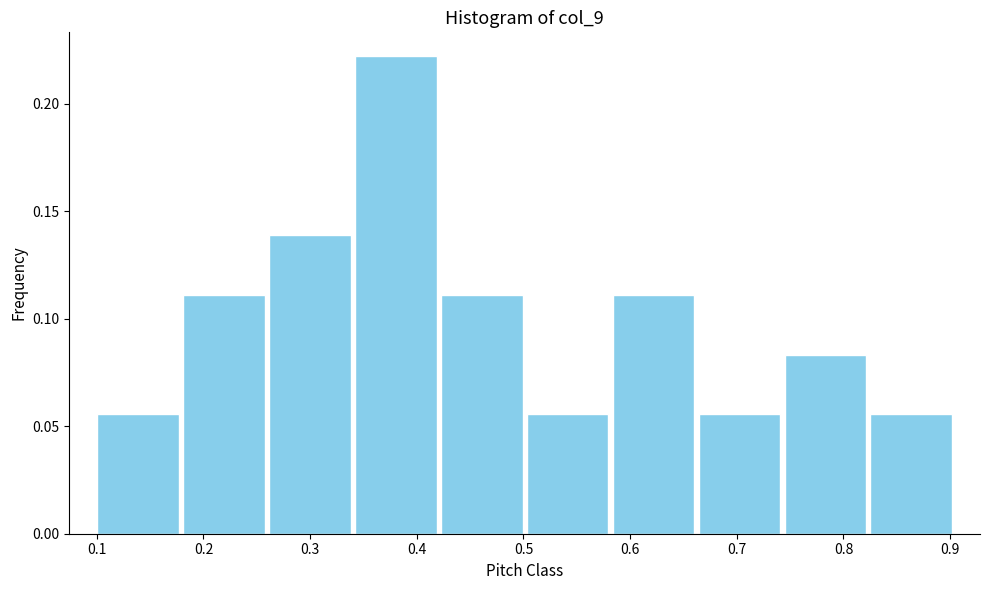

Reading left to right, list every bar in this chart as the range it spans on the x-axis followed by its height. Neither the bar edges nor the heights are printed on the chart, so give them approximately, as read against the axes.

0.10 to 0.18: 0.055
0.18 to 0.26: 0.110
0.26 to 0.34: 0.140
0.34 to 0.42: 0.220
0.42 to 0.50: 0.110
0.50 to 0.58: 0.055
0.58 to 0.66: 0.110
0.66 to 0.74: 0.055
0.74 to 0.82: 0.085
0.82 to 0.90: 0.055